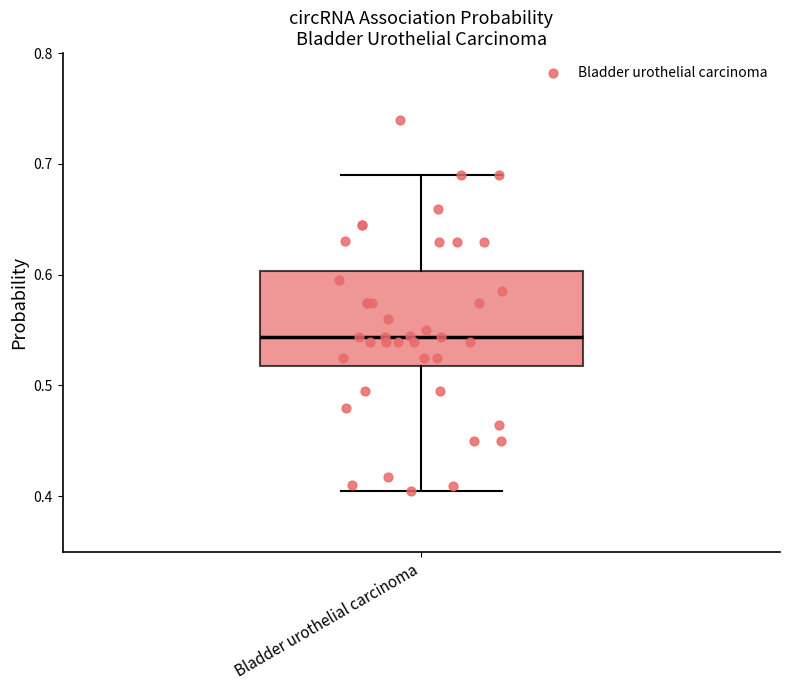

Where is the upper edge of the box for Bladder urothelial carcinoma on the y-axis? The values are not printed on the chart, so give them approximately, as read against the axis.

0.60